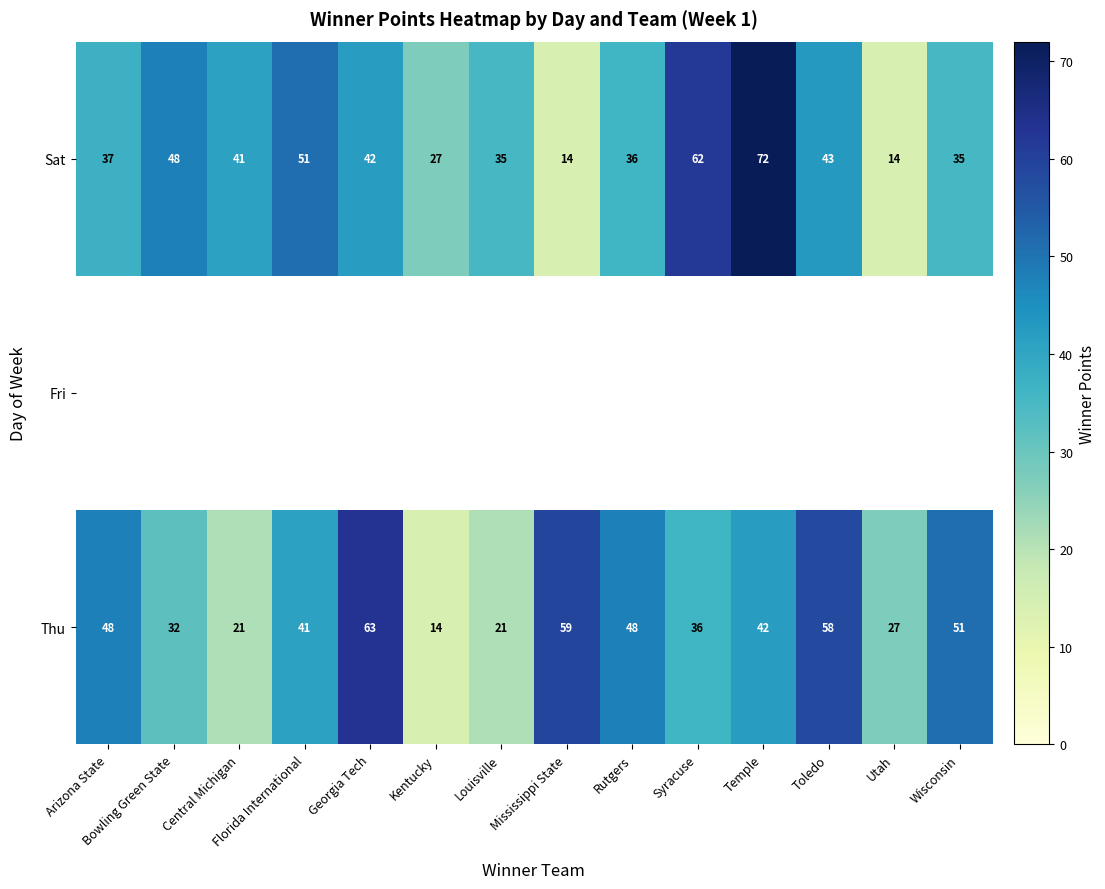

What is the sum of all Sat values?

557